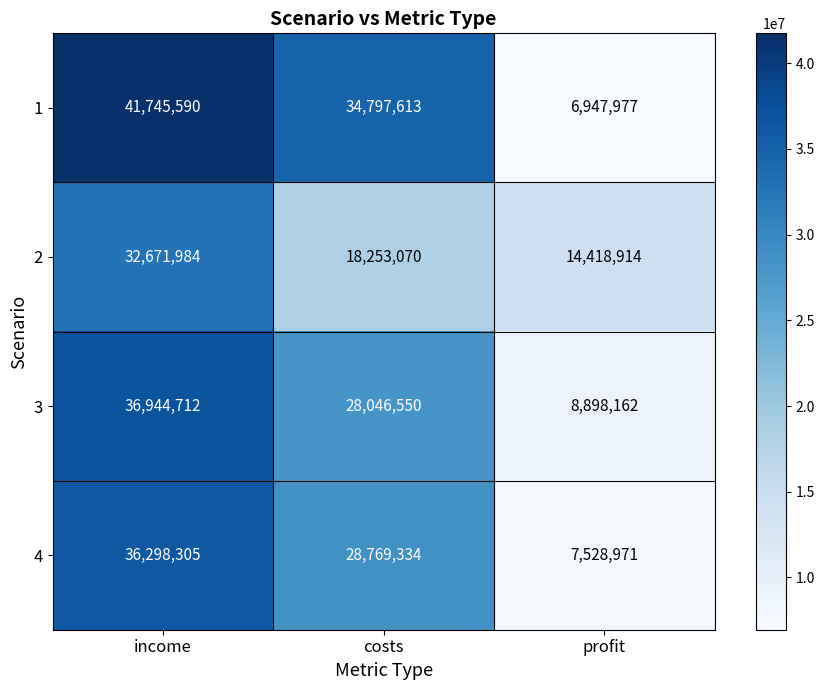

Reading left to right, extract all data points from this chart.

1: income=41745590	costs=34797613	profit=6947977
2: income=32671984	costs=18253070	profit=14418914
3: income=36944712	costs=28046550	profit=8898162
4: income=36298305	costs=28769334	profit=7528971